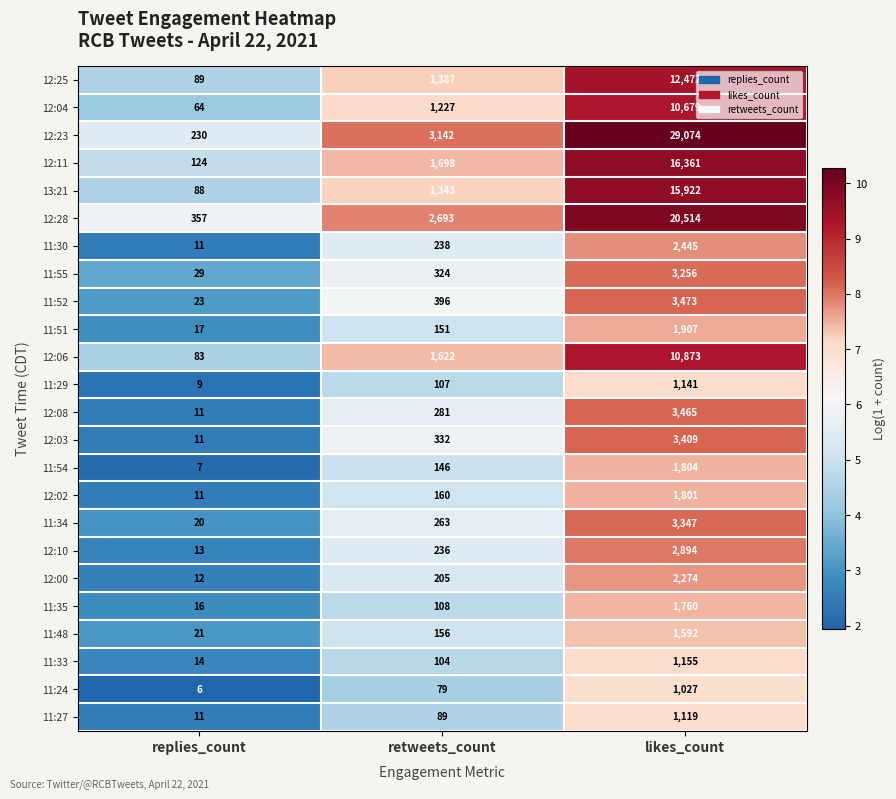

Is it true that 11:33 equals 408 at likes_count?

False